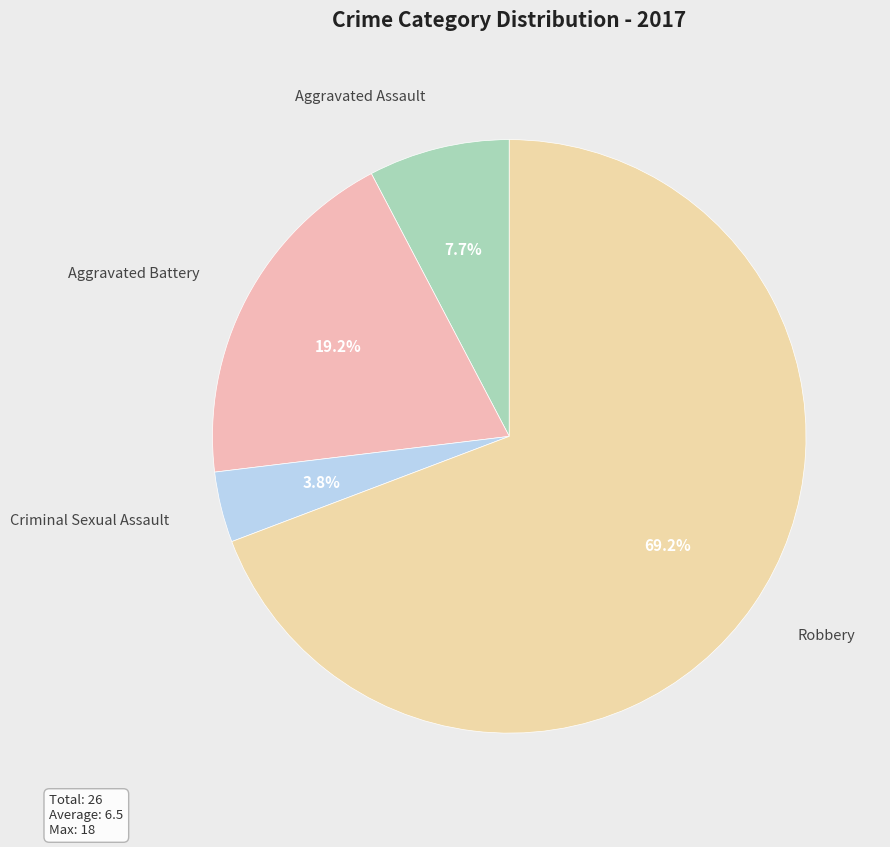

Which category accounts for the majority?

Robbery